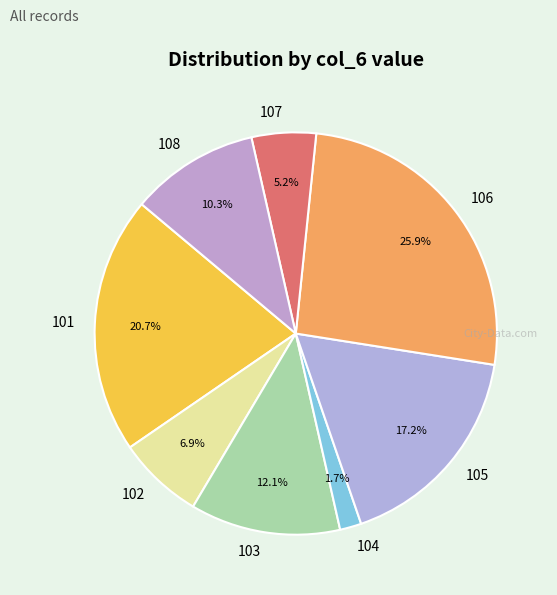

To the nearest percent, what percentage of the pie is 108?

10%